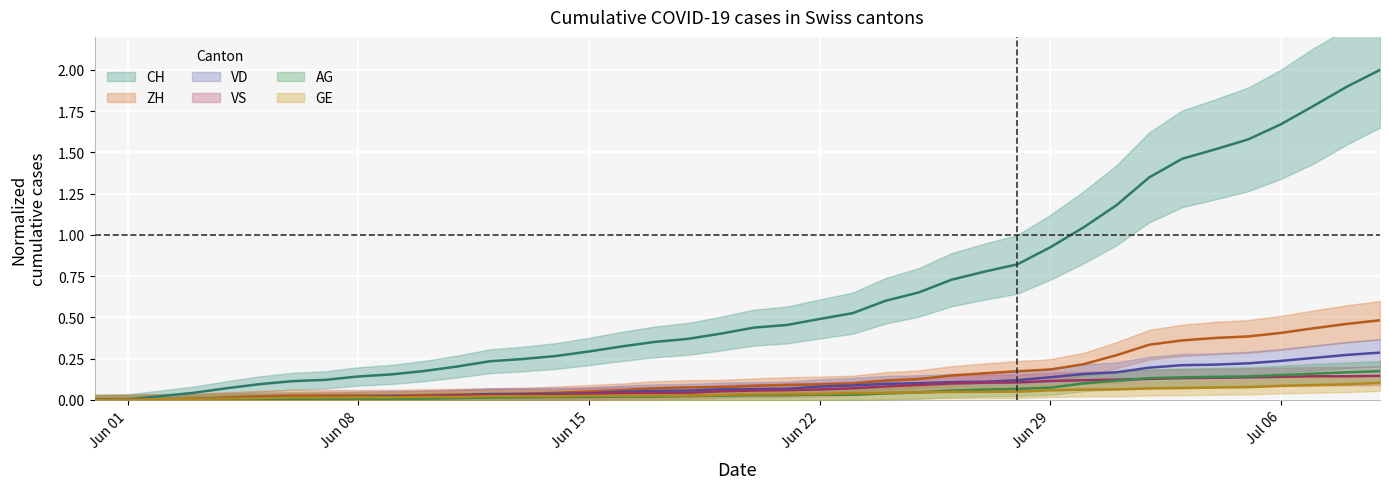

Which series has the largest total across all categories?

CH